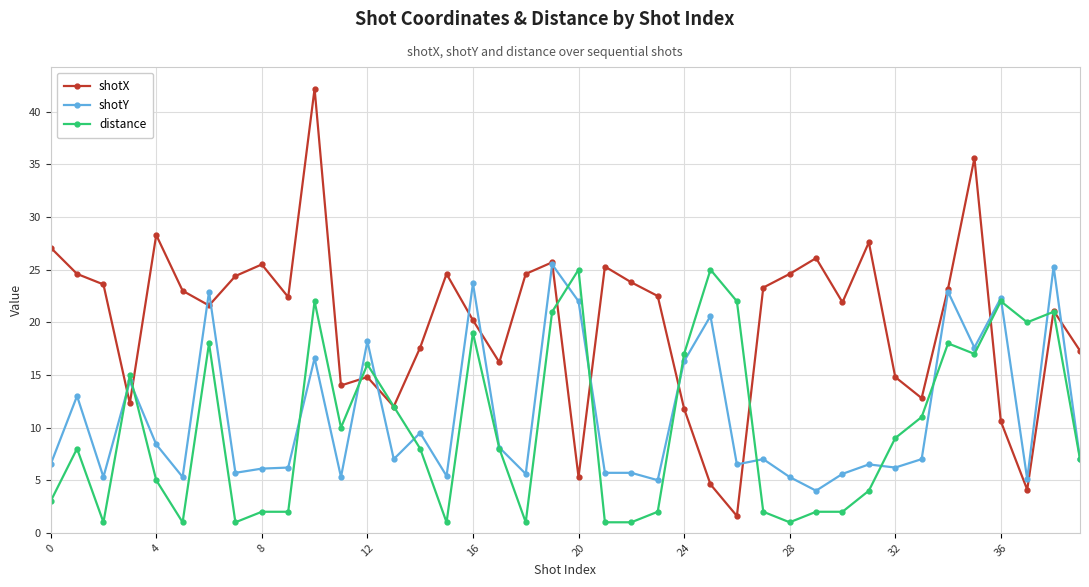

True or false: shotX has more than 0 interior local peaks.

True